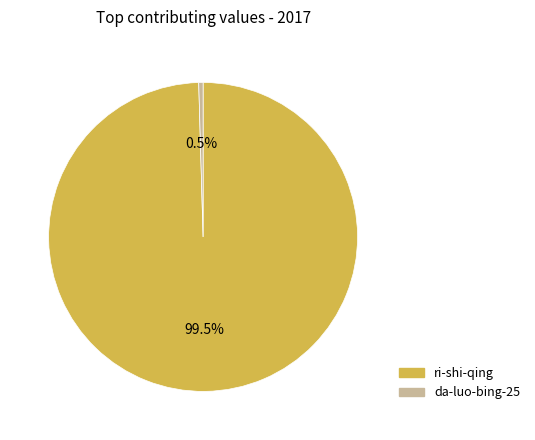

How many segments does this pie chart have?

2